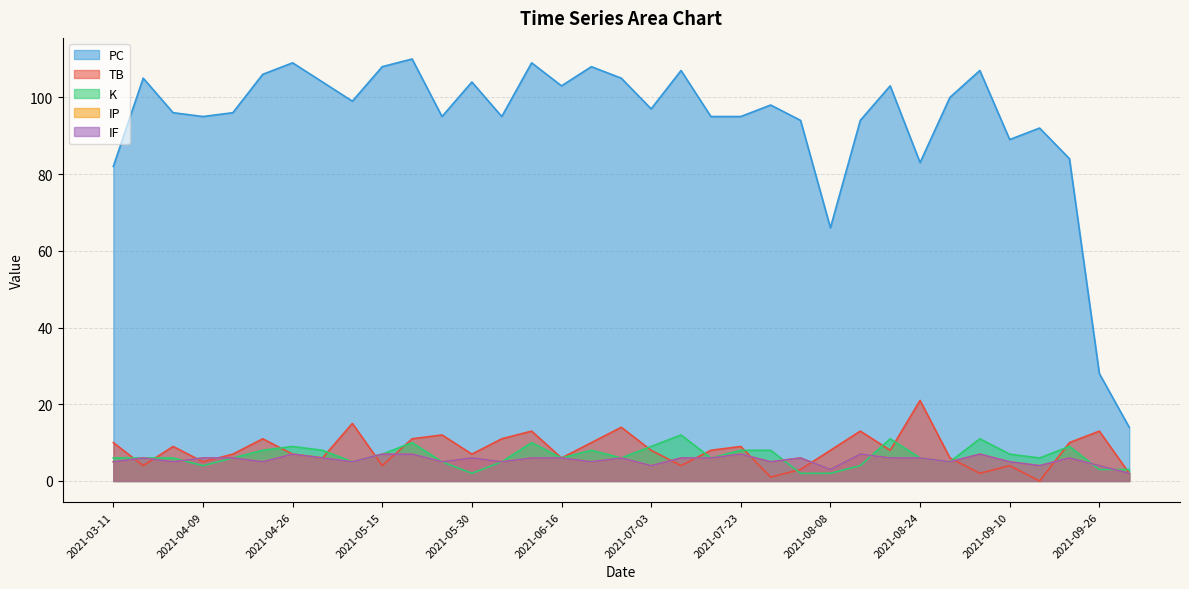

At which label does PC reach its minimum?

2021-10-02